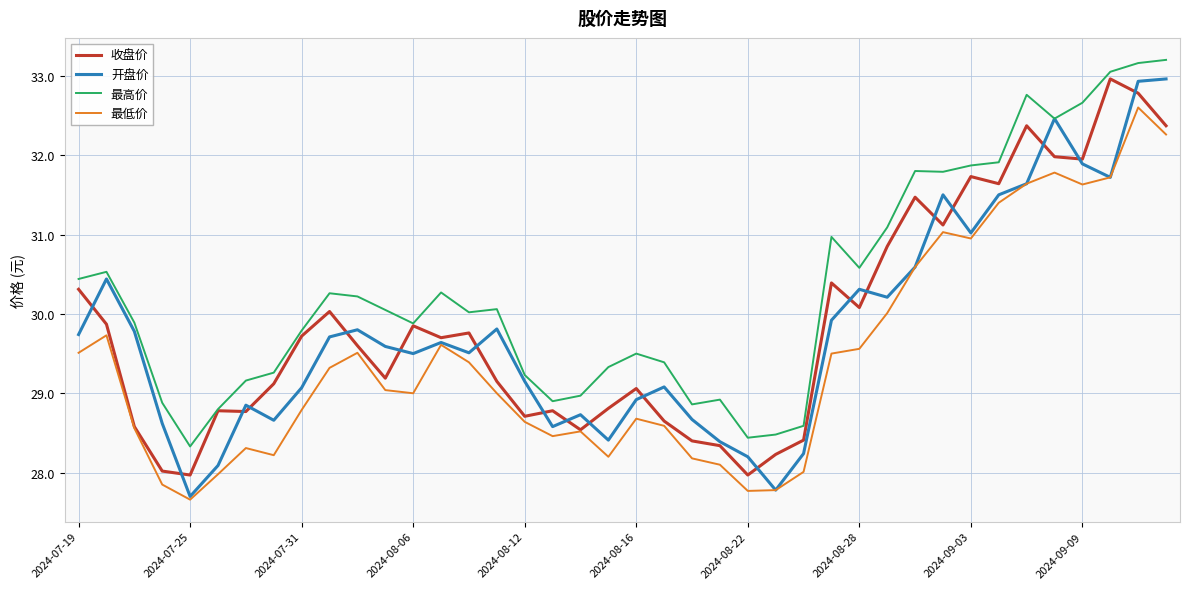

What is the maximum value shown in the chart?

33.2